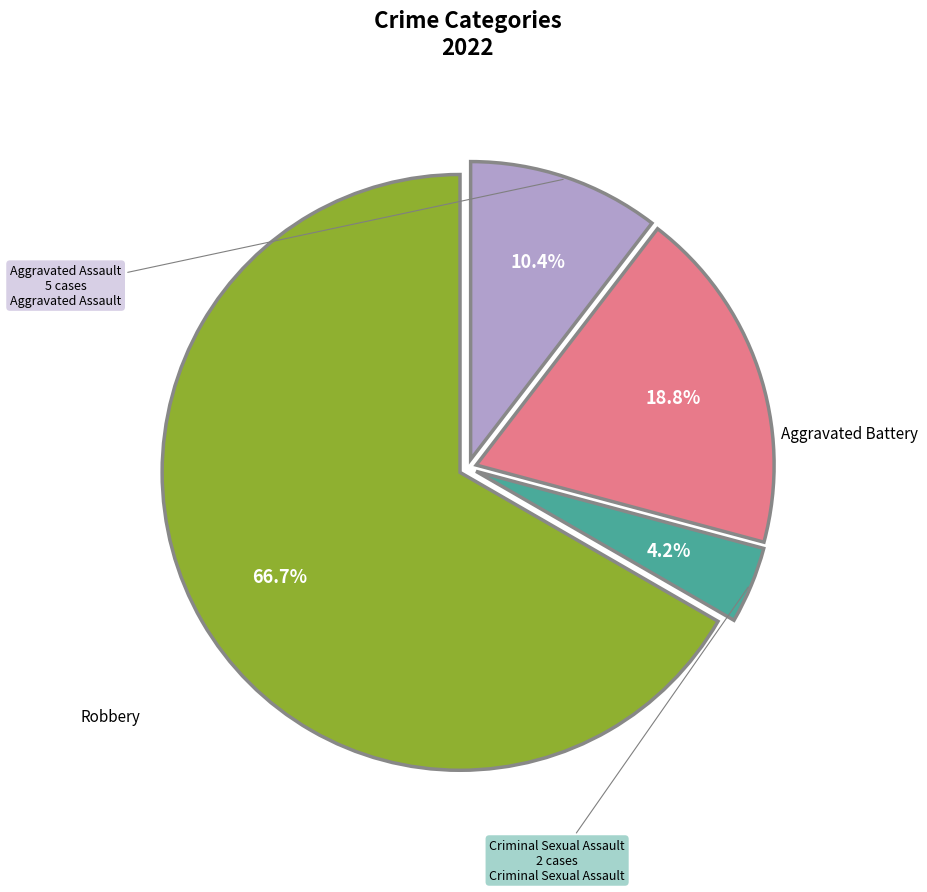

Does any single category account for the majority?

Yes